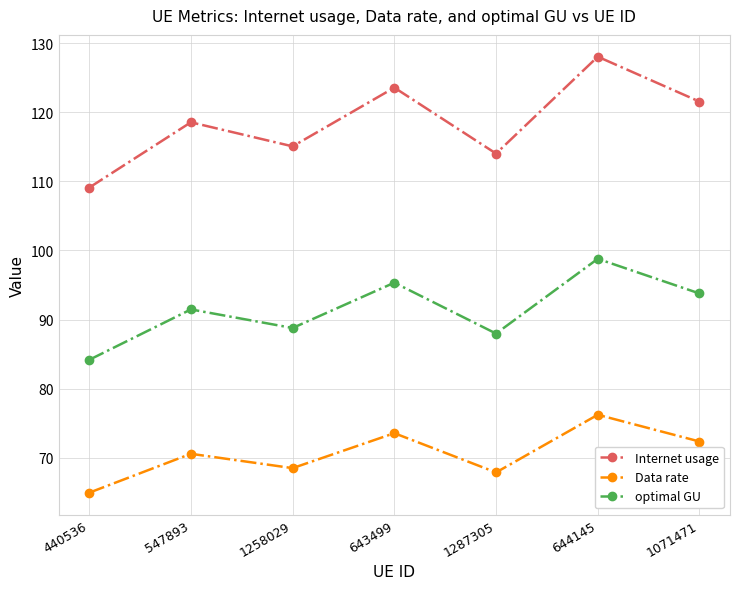

What is the difference between the maximum and minimum values in the optimal GU series?

14.6